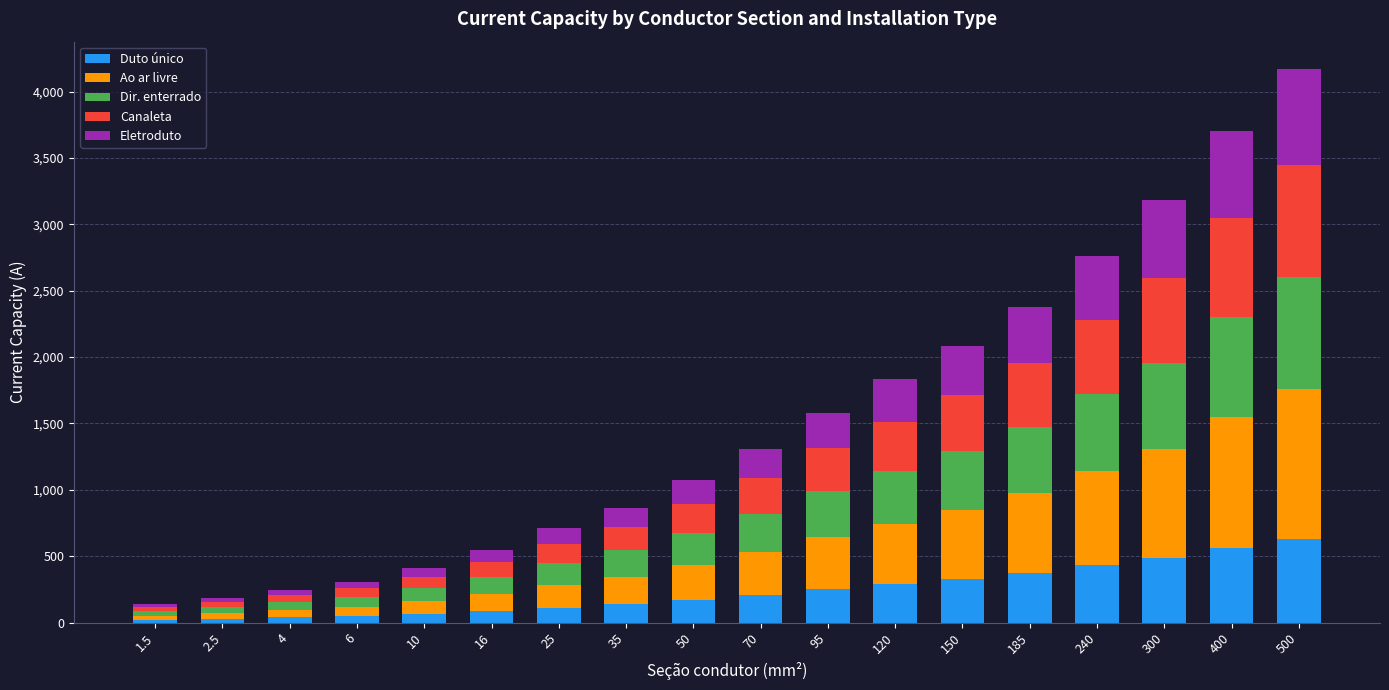

Does the chart contain any negative values?

No